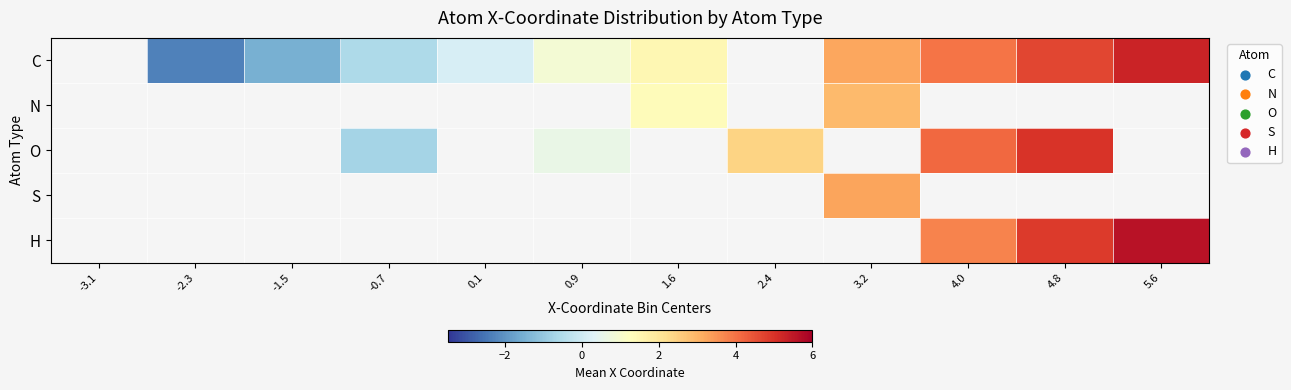

What is the maximum value shown in the chart?

5.6